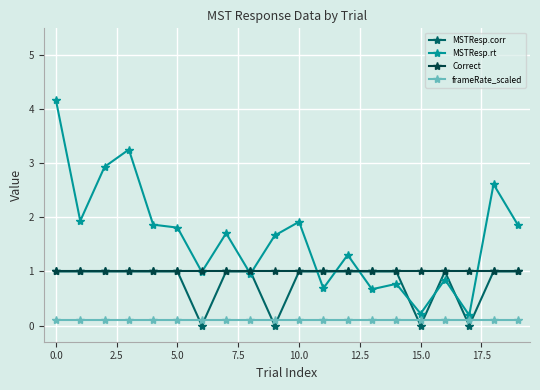

True or false: Correct and frameRate_scaled cross at least once.

False